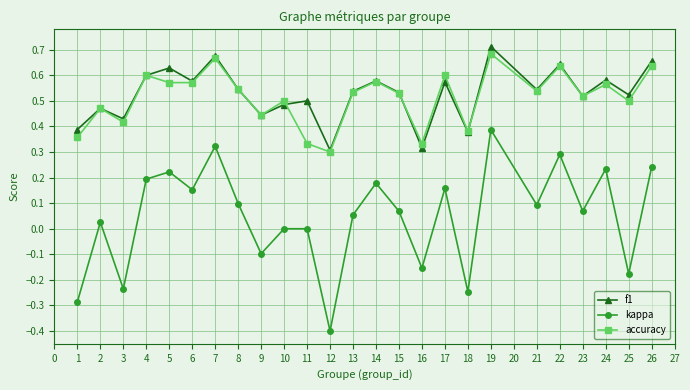

What is the sum of the f1 values at 23 and 14?

1.1